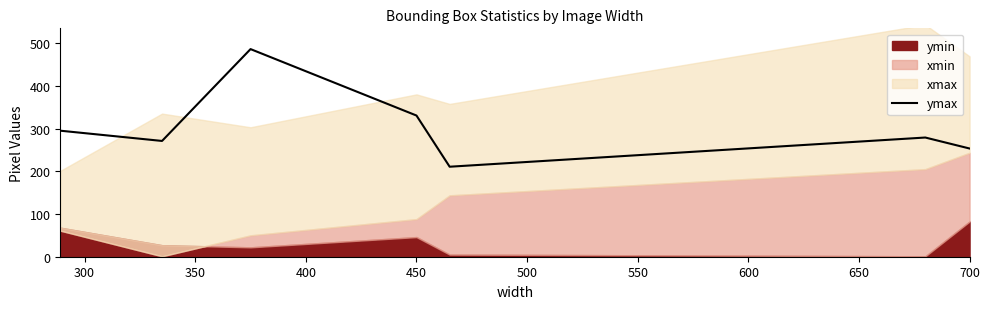

What is the minimum value for ymax?

210.7